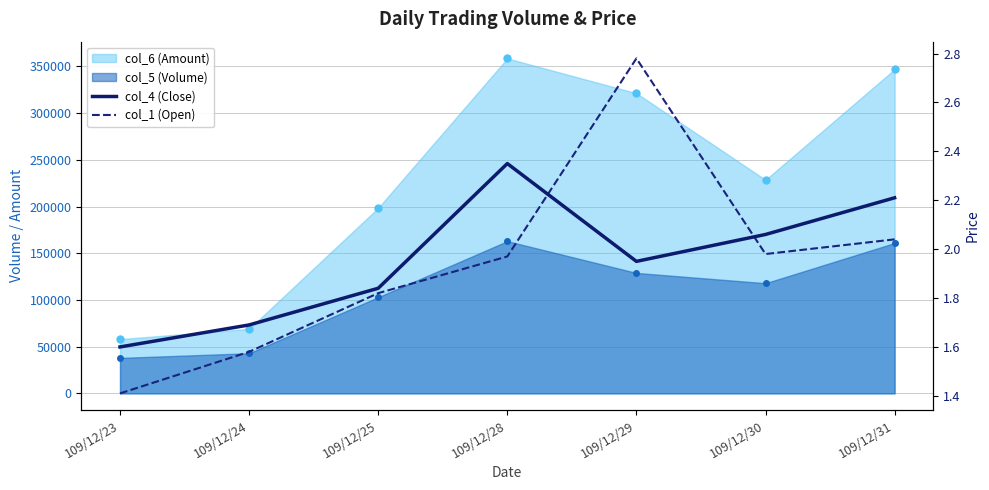

Rank the categories by col_4 (Close) value from lowest to highest.

109/12/23, 109/12/24, 109/12/25, 109/12/29, 109/12/30, 109/12/31, 109/12/28